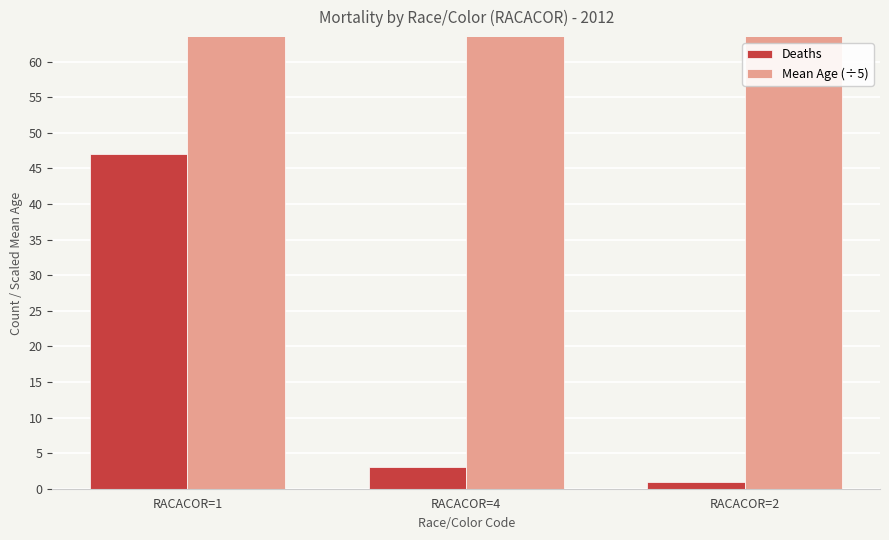

What is the label of the 2nd bar from the right?

RACACOR=4